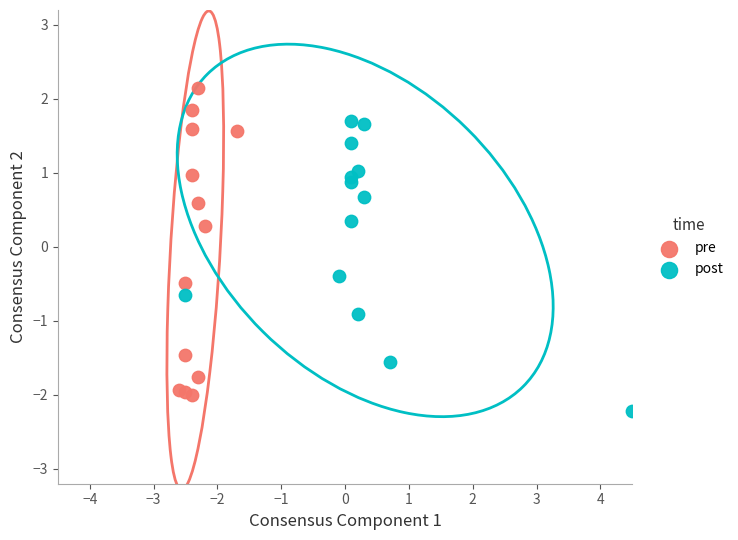

Which series reaches the maximum Y coordinate?

pre